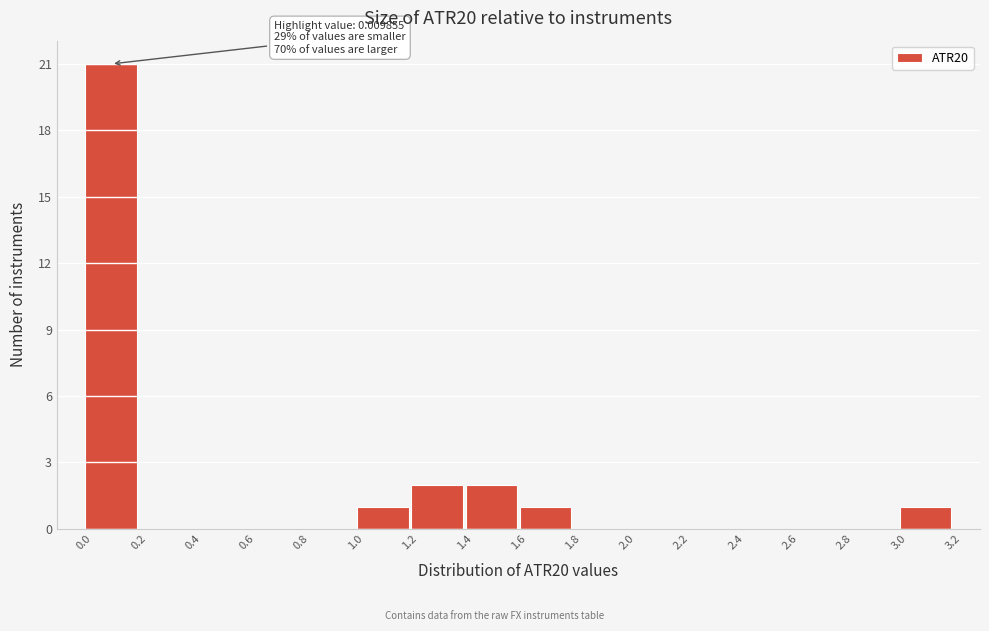

Which range on the x-axis has the tallest bar?

0.0 to 0.2